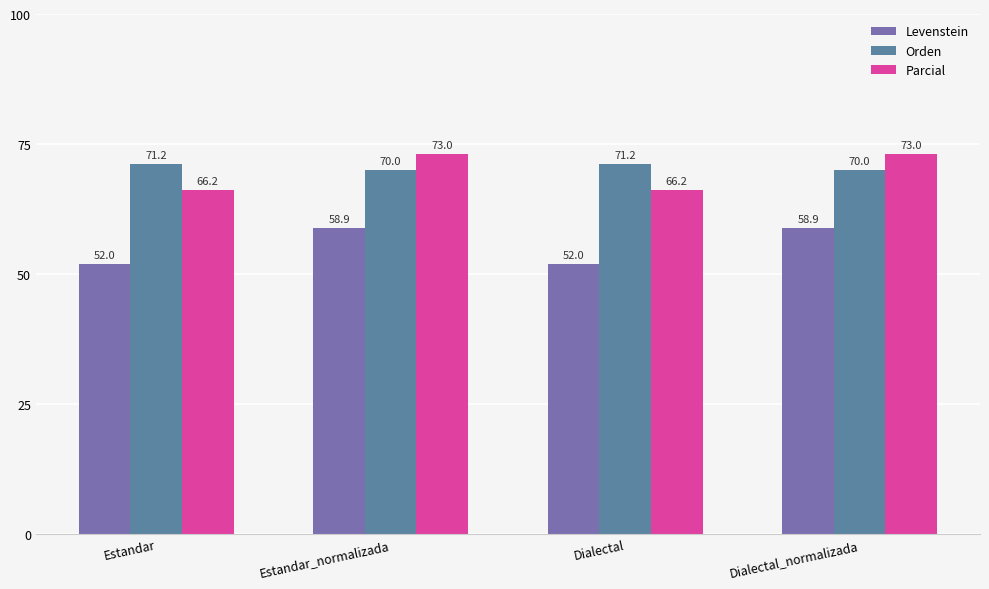

What is the difference between the maximum and minimum values in the Parcial series?

6.9